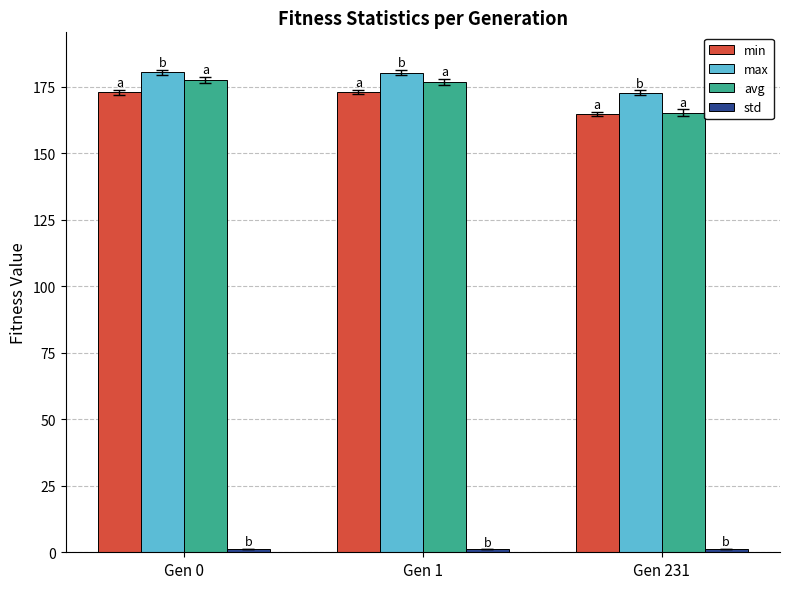

Which series has the largest total across all categories?

max